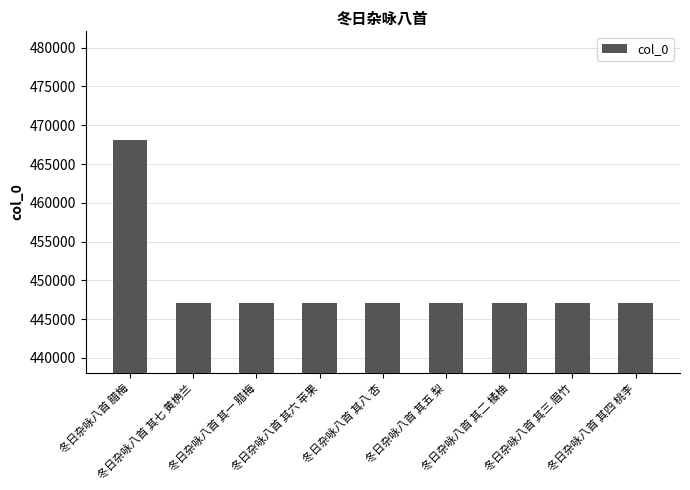

What is the difference between the maximum and minimum values?

21034